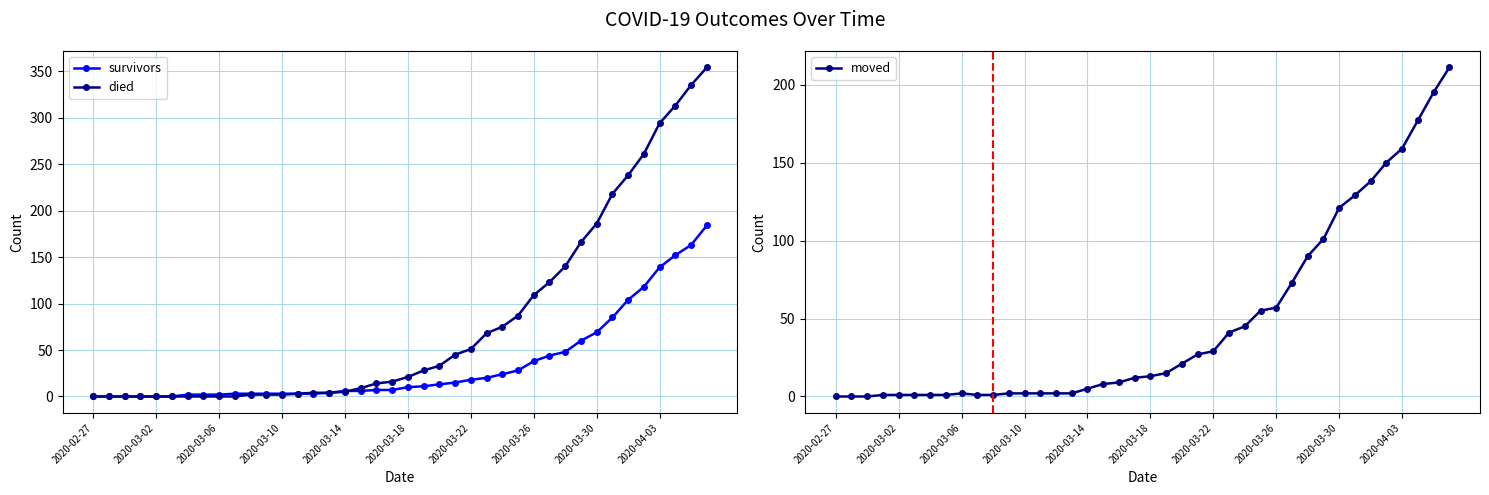

Which series has the largest total across all categories?

died